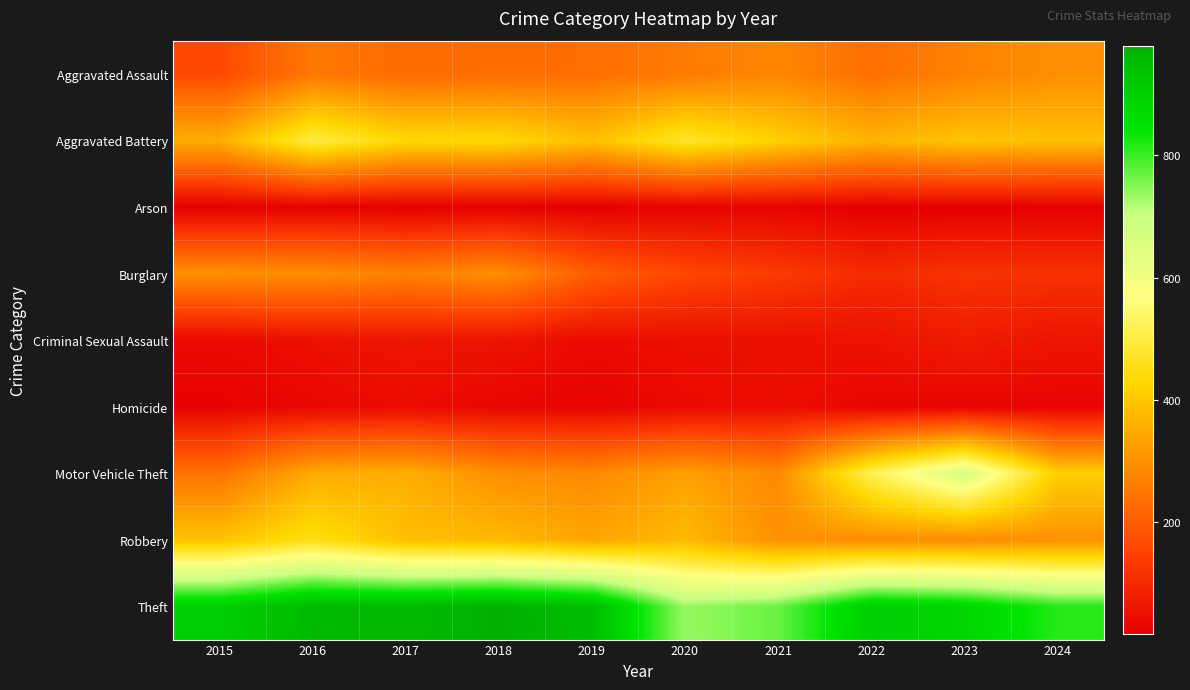

Which has a higher value, 2018 or 2024?

2024